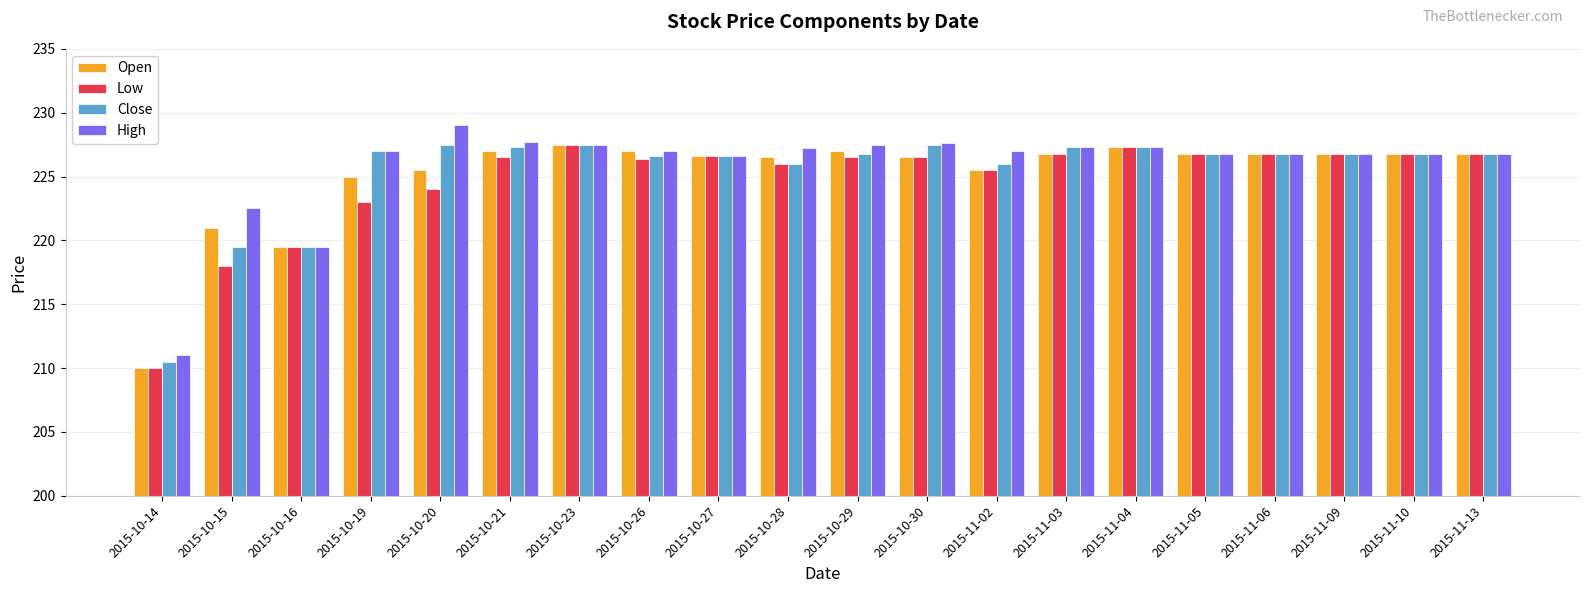

At which label does Open first exceed 226?

2015-10-21